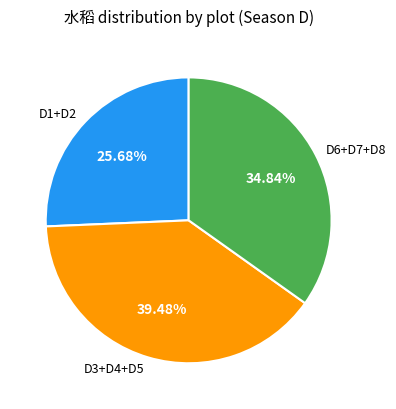

Combined, do D3+D4+D5 and D6+D7+D8 account for over 50%?

Yes